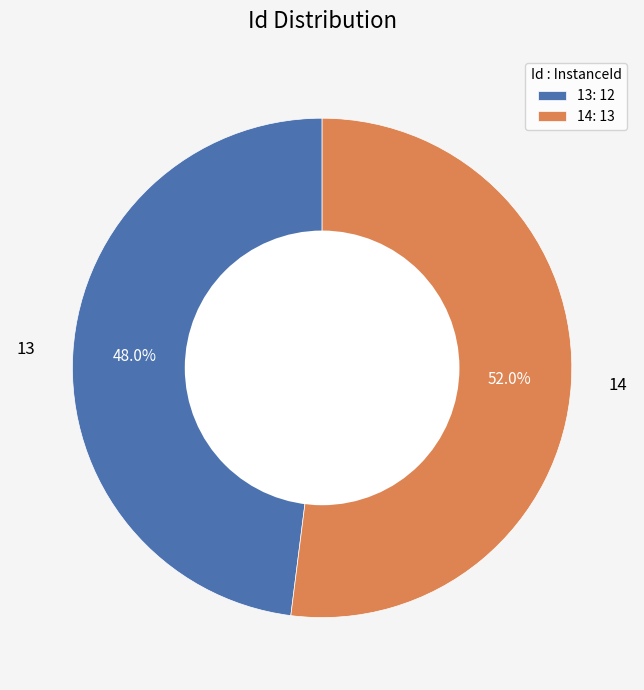

The 13 slice represents 48% of the pie. True or false?

True